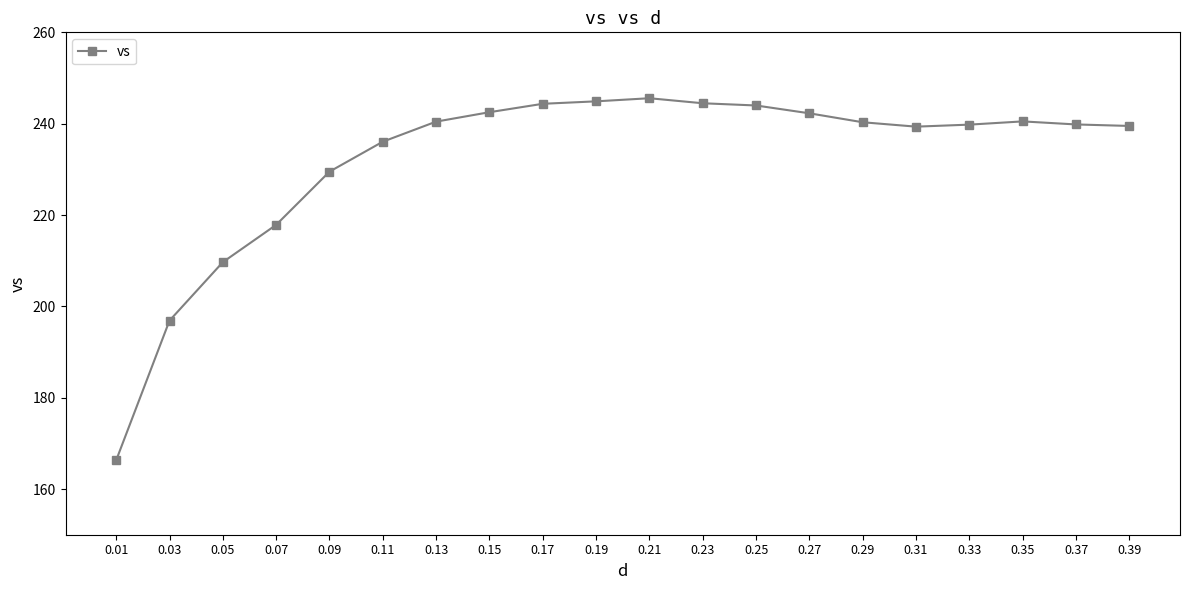

What is the difference between the values at 0.01 and 0.27?

76.0